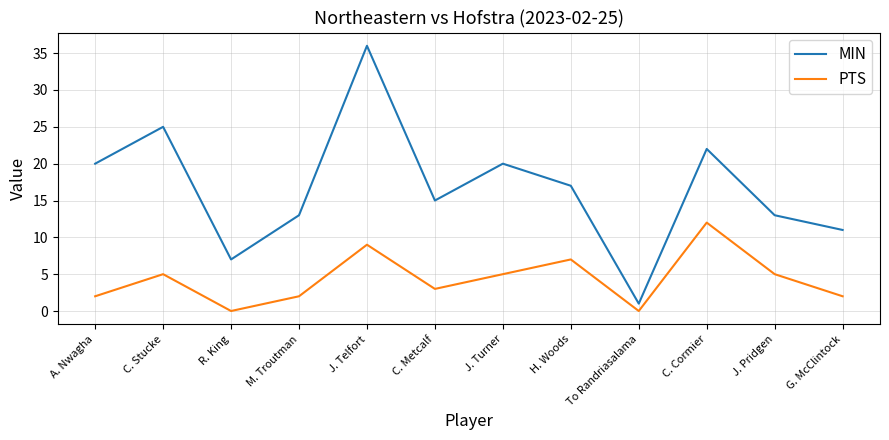

How many interior local peaks does the PTS series have?

4